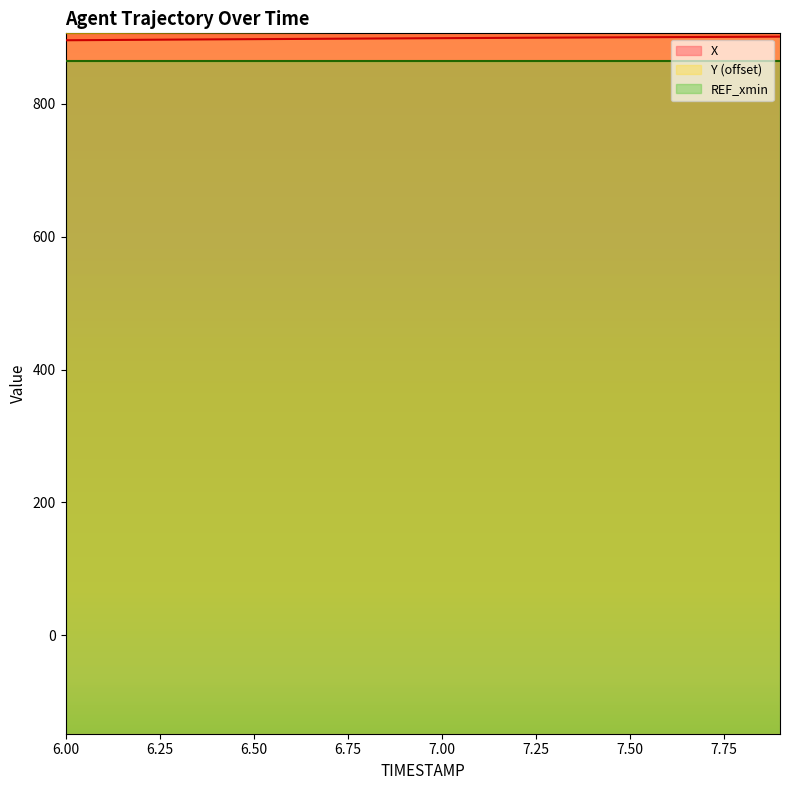

Reading right to left, transcribe all the data shown in this chart.

X: 901.3	901.0	900.8	900.5	900.3	900.0	899.8	899.5	899.2	899.0	898.7	898.4	898.1	897.8	897.5	897.2	896.9	896.5	896.2	895.8
Y: 912.6	912.2	911.8	911.4	911.0	910.6	910.2	909.8	909.5	909.1	908.8	908.5	908.2	907.9	907.7	907.4	907.2	907.0	906.8	906.6